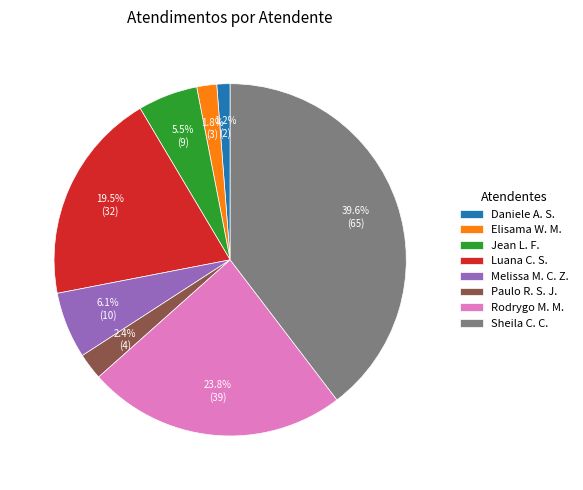

How many slices are in this pie chart?

8